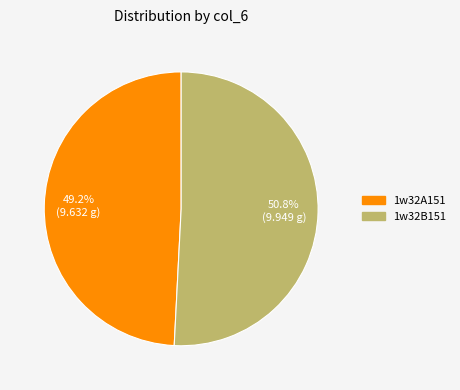

Approximately how many times larger is the value at 1w32B151 compared to 1w32A151?

1.0